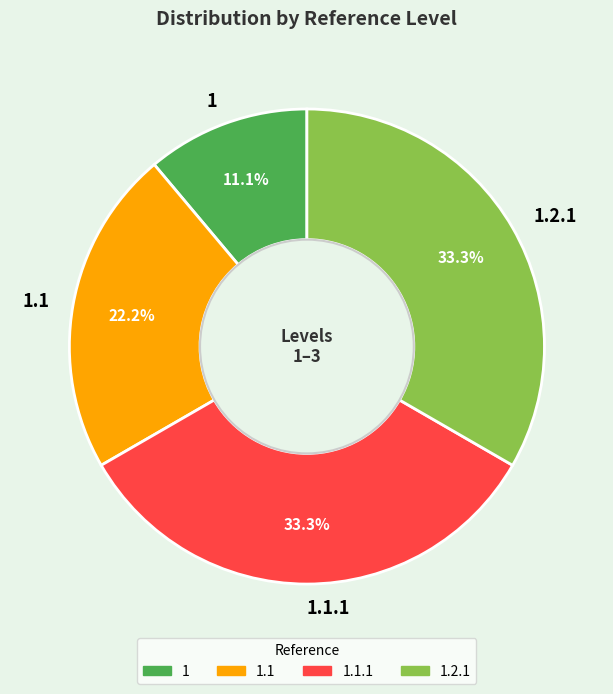

Which has a higher value, 1.2.1 or 1?

1.2.1